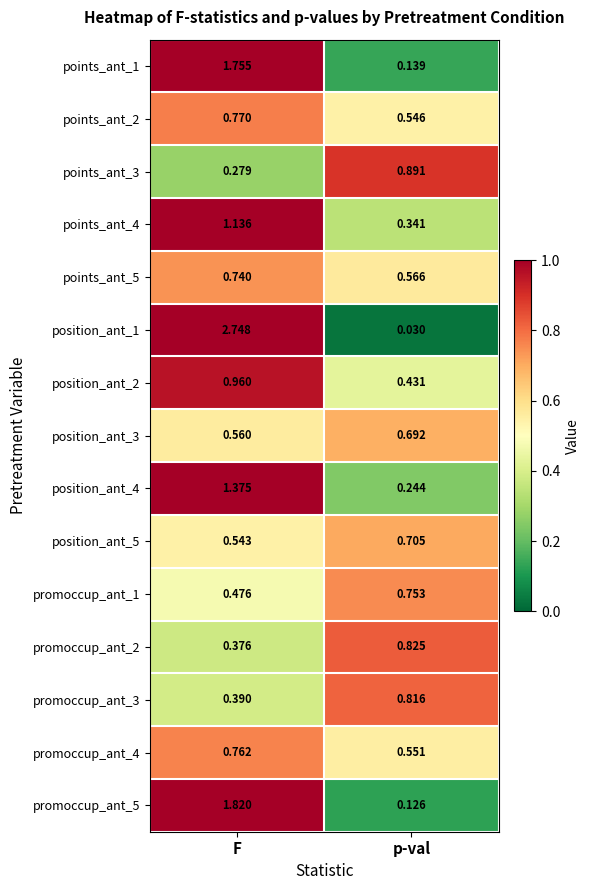

At which category is the sum across all series the highest?

F